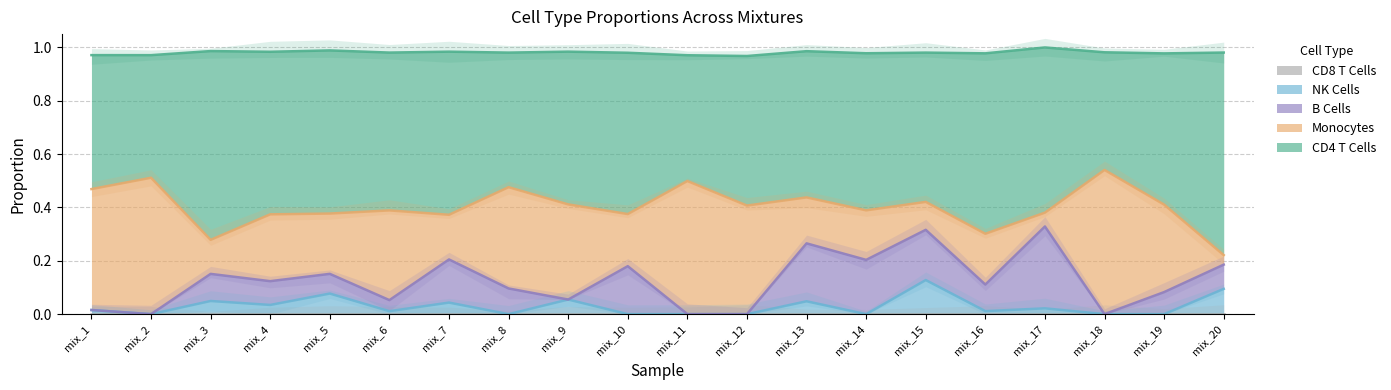

The value of B Cells at mix_20 is 0.1. True or false?

False